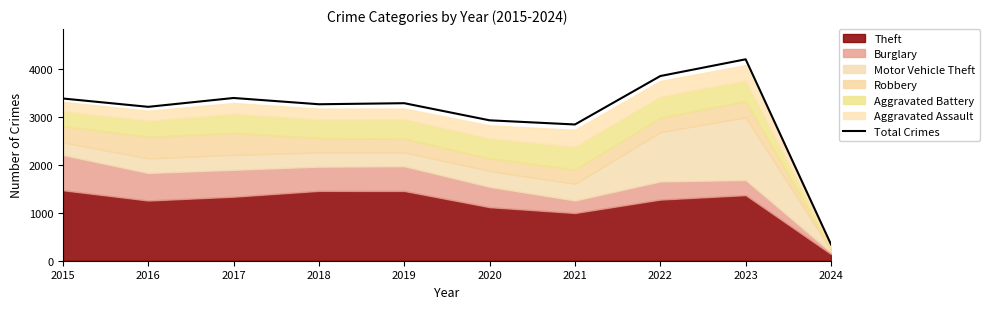

List the labels in order of value, smallest first.

2024, 2021, 2020, 2016, 2018, 2019, 2015, 2017, 2022, 2023